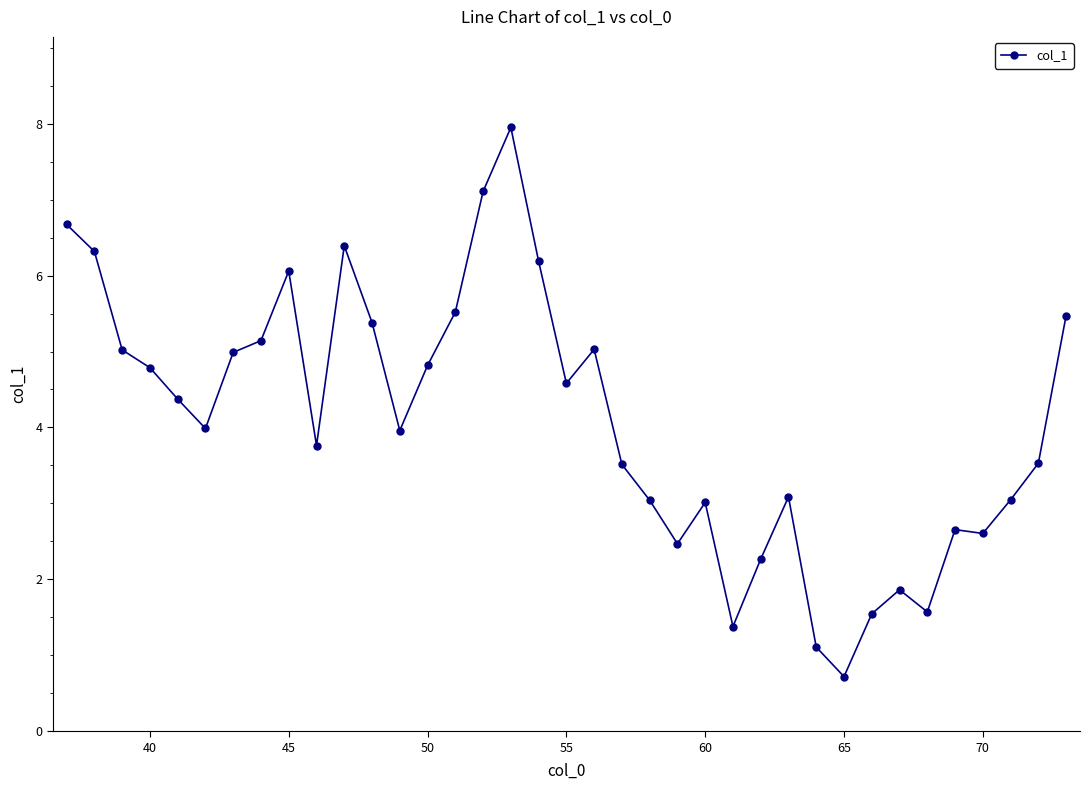

How many distinct data groups are displayed?

1